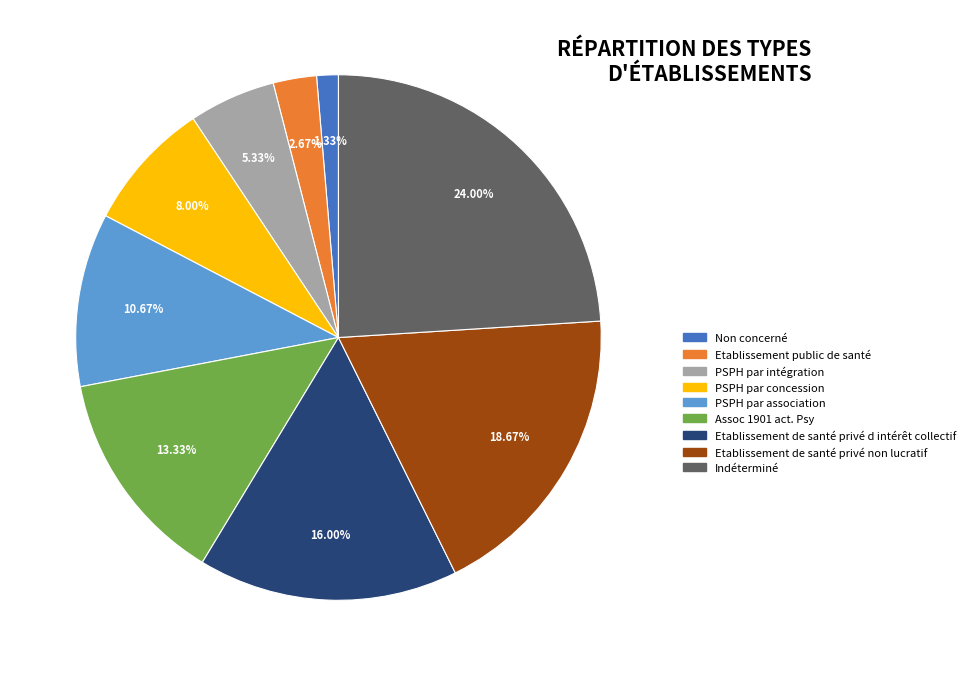

To the nearest percent, what percentage of the pie is Assoc 1901 act. Psy?

13%